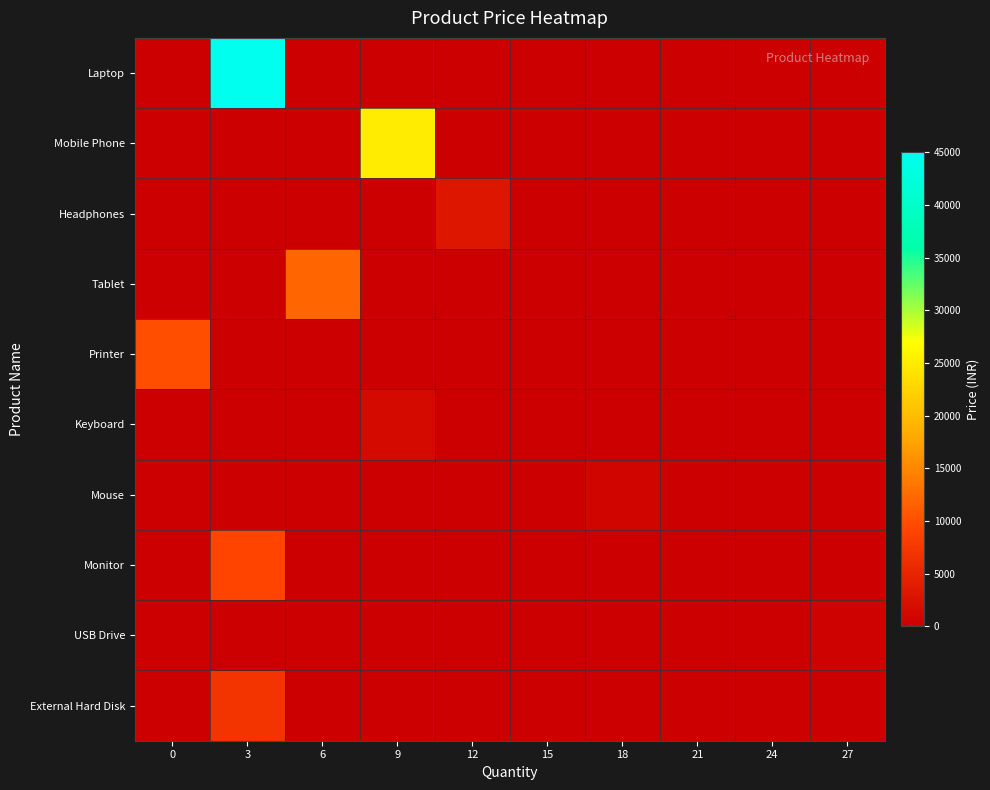

Reading left to right, what are all the values shown in this chart?

Laptop: 0=0	3=45000	6=0	9=0	12=0	15=0	18=0	21=0	24=0	27=0
Mobile Phone: 0=0	3=0	6=0	9=25000	12=0	15=0	18=0	21=0	24=0	27=0
Headphones: 0=0	3=0	6=0	9=0	12=3000	15=0	18=0	21=0	24=0	27=0
Tablet: 0=0	3=0	6=12000	9=0	12=0	15=0	18=0	21=0	24=0	27=0
Printer: 0=10000	3=0	6=0	9=0	12=0	15=0	18=0	21=0	24=0	27=0
Keyboard: 0=0	3=0	6=0	9=1500	12=0	15=0	18=0	21=0	24=0	27=0
Mouse: 0=0	3=0	6=0	9=0	12=0	15=0	18=800	21=0	24=0	27=0
Monitor: 0=0	3=9000	6=0	9=0	12=0	15=0	18=0	21=0	24=0	27=0
USB Drive: 0=0	3=0	6=0	9=0	12=0	15=0	18=0	21=0	24=0	27=500
External Hard Disk: 0=0	3=7000	6=0	9=0	12=0	15=0	18=0	21=0	24=0	27=0